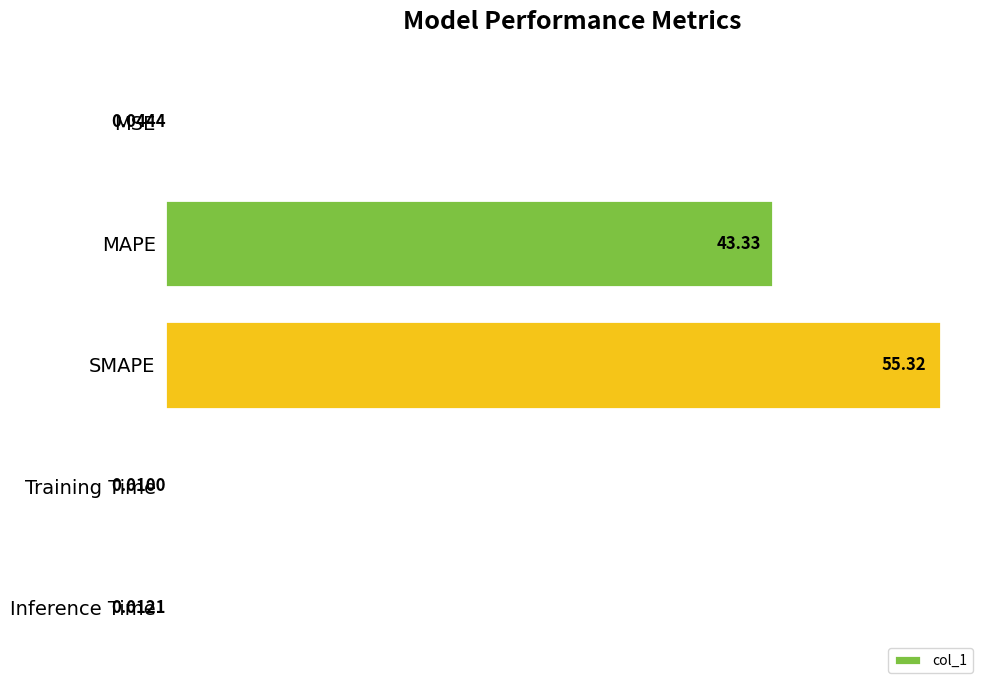

Which category has the highest value across all series?

SMAPE